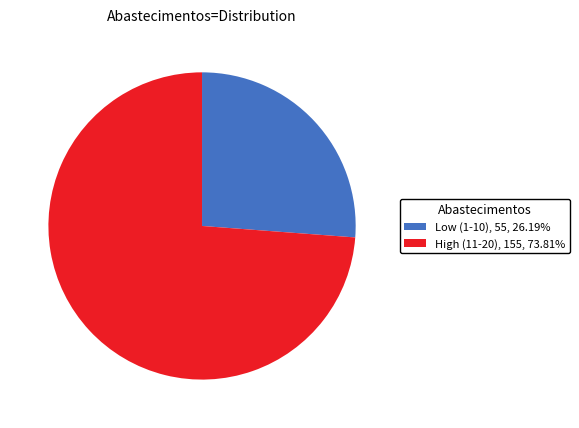

Is there any slice that represents more than half of the pie?

Yes